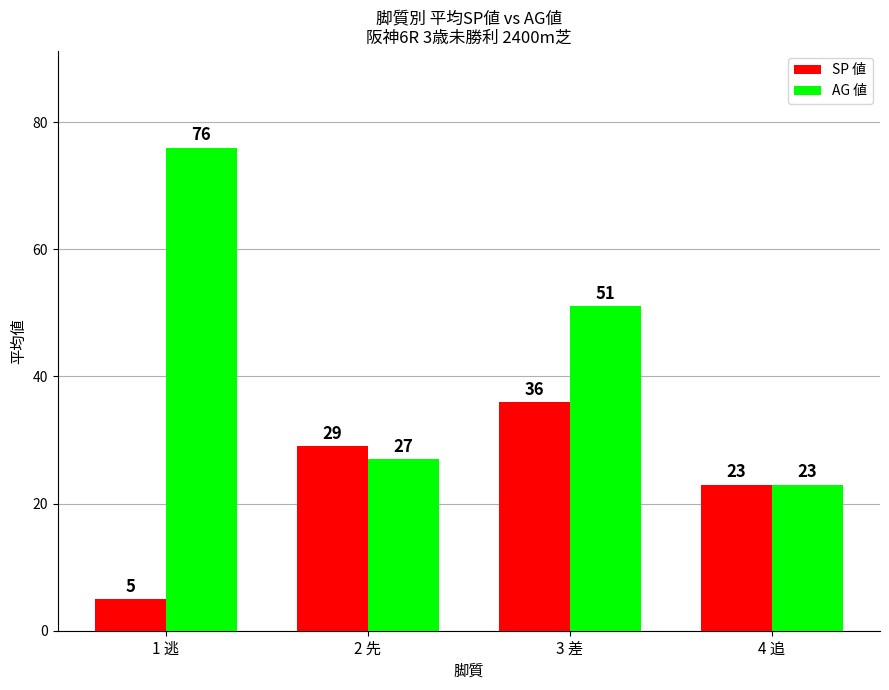

What is the difference between the highest and lowest values at 2 先?

2